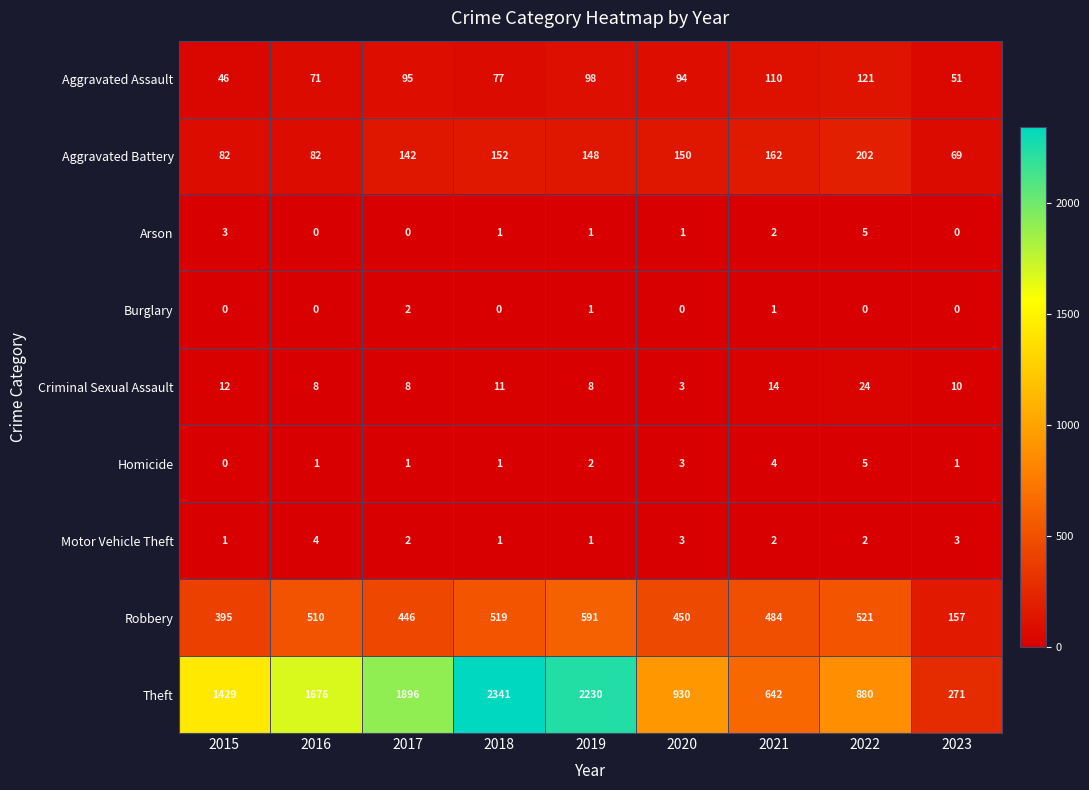

Between 2021 and 2022, which series saw the biggest shift?

Theft